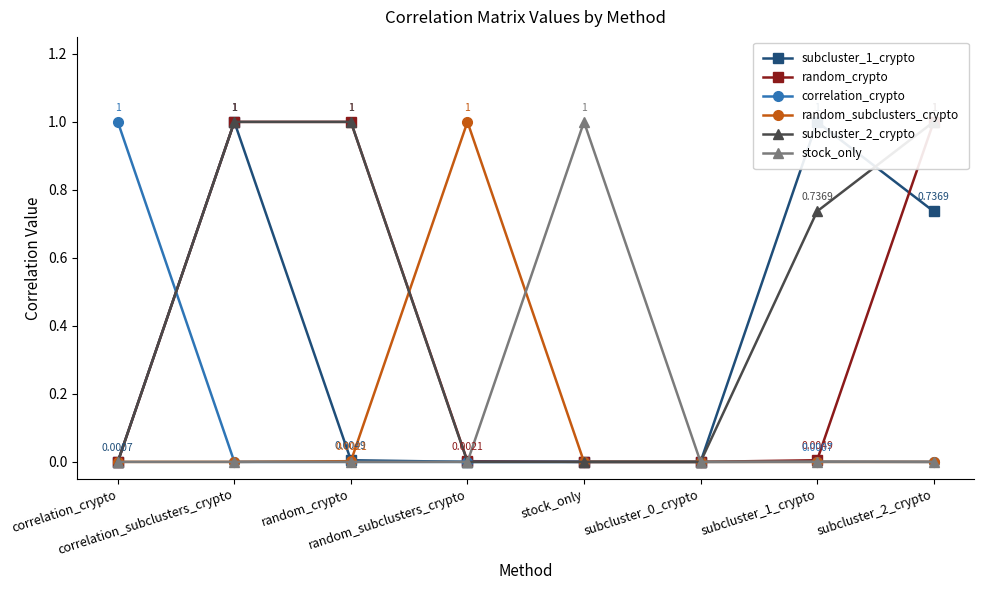

What is the difference between the maximum and second lowest values in the stock_only series?

1.0